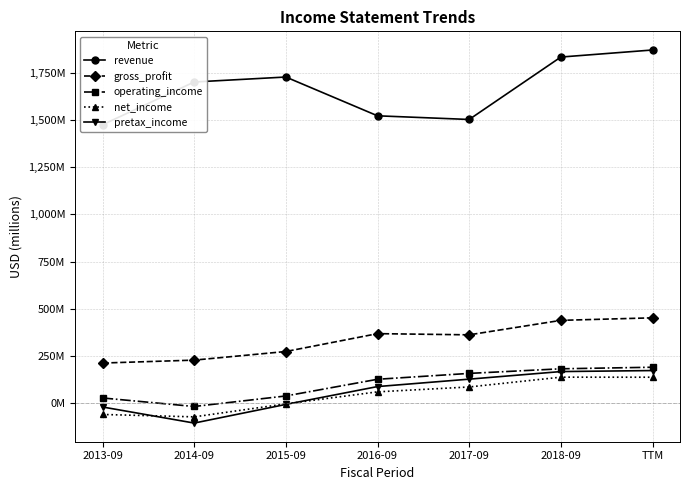

Rank the categories by gross_profit value from lowest to highest.

2013-09, 2014-09, 2015-09, 2017-09, 2016-09, 2018-09, TTM